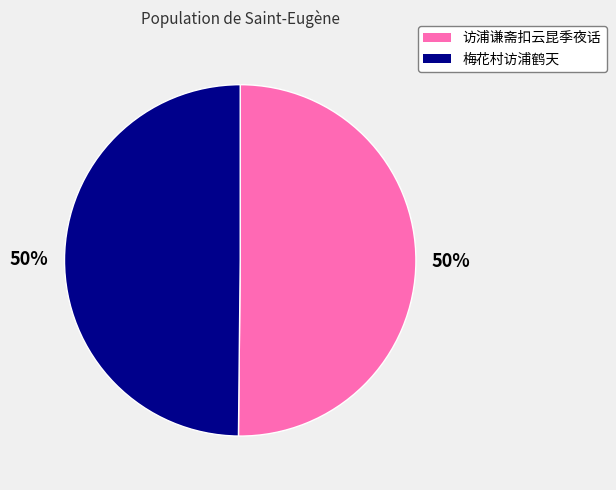

Is the sum of 梅花村访浦鹤天 and 访浦谦斋扣云昆季夜话 greater than half?

Yes